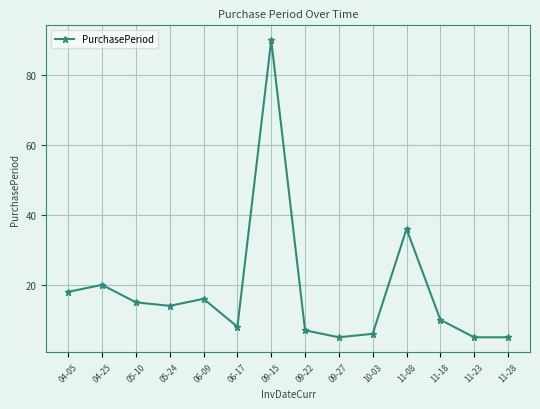

Where is the data nearest to the value 47?

11-08